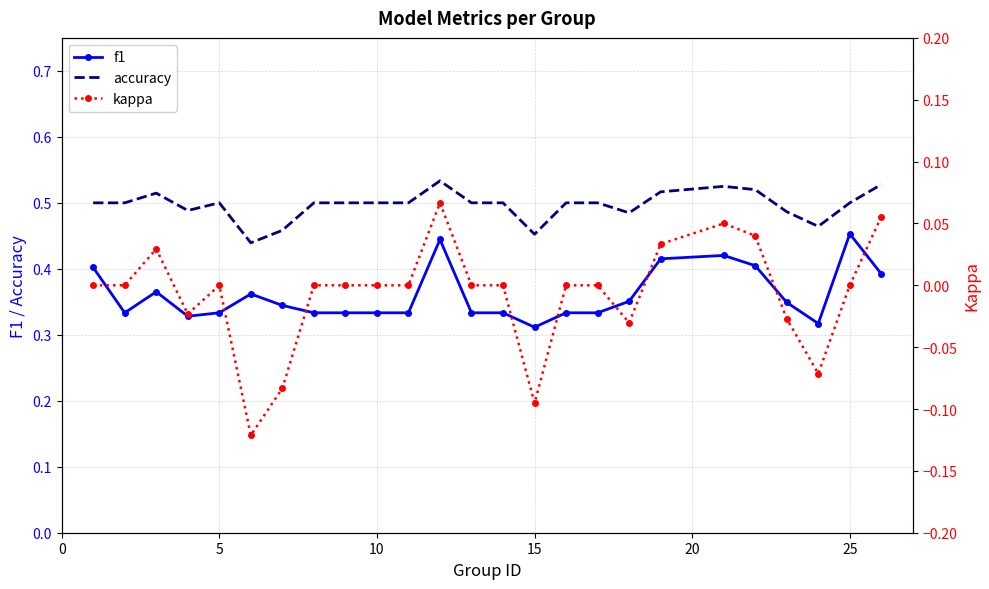

Which series has the largest range (max minus min)?

kappa